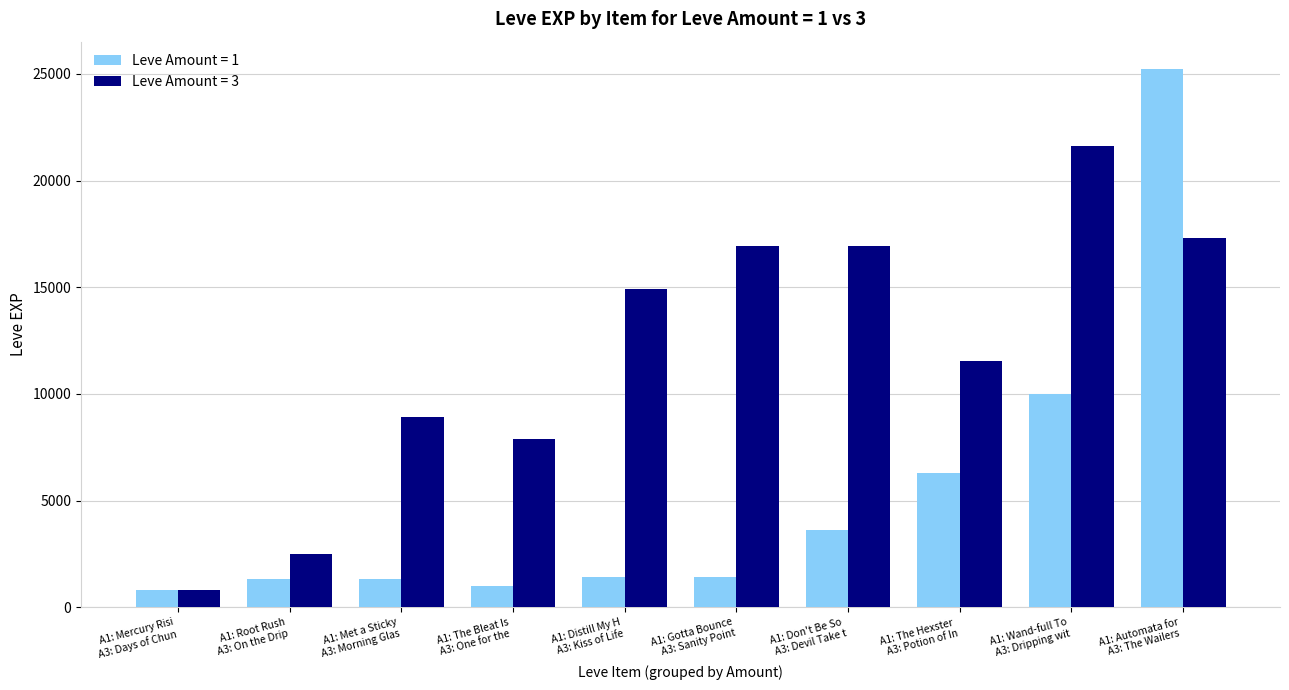

What is the label of the 4th bar from the right?

A1: Don't Be So 
A3: Devil Take t